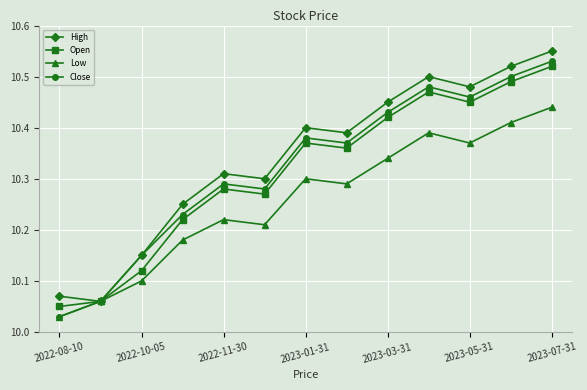

Does the chart have visible grid lines?

Yes